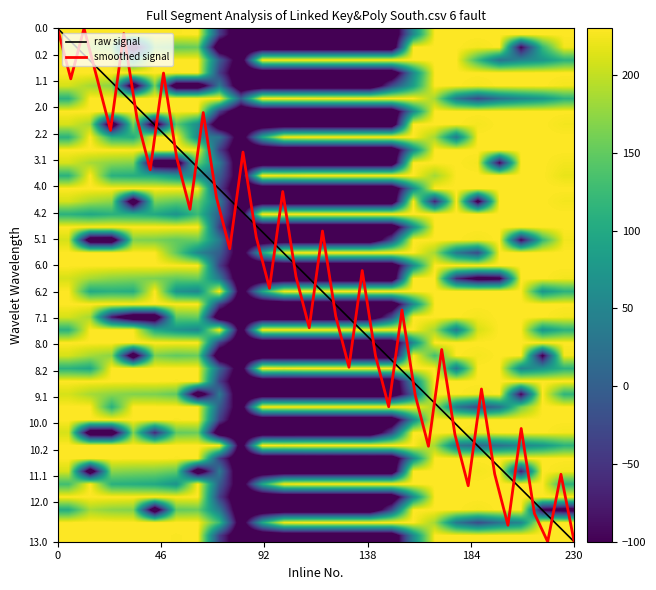

Reading left to right, what are all the values shown in this chart?

0.0: 230.0	230.0	230.0	229.4	229.9	228.4	229.6	-37.9	-175.0	-175.0	-175.0	-175.0	-175.0	-175.0	-175.0	-175.0	54.9	230.0	230.0	230.0	230.0	230.0	230.0	230.0
0.1: 209.6	186.1	172.9	-175.0	164.6	150.6	155.4	-175.0	-175.0	-175.0	-175.0	-175.0	-175.0	-175.0	-175.0	-175.0	230.0	230.0	229.6	225.2	230.0	-99.6	119.3	224.4
0.2: 230.0	230.0	230.0	106.0	230.0	230.0	230.0	-2.9	-150.3	230.0	230.0	230.0	230.0	230.0	230.0	230.0	230.0	230.0	230.0	124.0	24.2	51.4	72.4	112.5
1.0: 230.0	230.0	230.0	229.4	229.9	228.4	229.6	-37.8	-175.0	-175.0	-175.0	-175.0	-175.0	-175.0	-175.0	-175.0	54.9	230.0	230.0	229.8	230.0	230.0	230.0	230.0
1.1: 209.6	186.1	172.9	-175.0	164.6	-175.0	-175.0	36.0	-175.0	-175.0	-175.0	-175.0	-175.0	-175.0	-175.0	-24.7	84.4	230.0	229.6	225.2	230.0	230.0	230.0	224.4
1.2: 112.1	230.0	230.0	230.0	230.0	230.0	230.0	230.0	-0.4	230.0	230.0	230.0	230.0	230.0	230.0	230.0	230.0	184.8	34.4	-24.0	24.2	51.4	72.4	112.5
2.0: 230.0	230.0	230.0	229.4	229.9	228.4	229.6	-37.8	-175.0	-175.0	-175.0	-175.0	-175.0	-175.0	-175.0	-175.0	54.9	229.8	230.0	230.0	230.0	230.0	230.0	230.0
2.1: 209.6	186.1	-175.0	167.7	-175.0	150.6	60.0	-175.0	-175.0	-175.0	-175.0	-175.0	-175.0	-175.0	-175.0	-175.0	230.0	230.0	229.6	225.2	230.0	230.0	230.0	224.4
2.2: 112.1	230.0	110.5	106.0	230.0	230.0	52.4	25.0	-150.3	96.1	226.3	230.0	230.0	230.0	230.0	230.0	230.0	184.8	34.4	230.0	230.0	230.0	230.0	230.0
3.0: 230.0	230.0	230.0	229.4	229.9	228.4	229.6	-37.9	-175.0	-175.0	-175.0	-175.0	-175.0	-175.0	-175.0	-175.0	54.9	230.0	230.0	230.0	230.0	230.0	230.0	230.0
3.1: 209.6	186.1	172.9	167.7	-175.0	-175.0	155.4	36.0	-175.0	-175.0	-175.0	-175.0	-175.0	-175.0	-175.0	-175.0	230.0	230.0	229.6	225.2	-98.8	230.0	230.0	224.4
3.2: 112.1	230.0	110.5	106.0	99.4	69.9	52.4	-2.9	-150.3	230.0	226.3	230.0	230.0	230.0	230.0	230.0	230.0	184.8	230.0	230.0	230.0	230.0	230.0	219.1
4.0: 230.0	230.0	229.8	229.4	229.9	228.4	229.6	-37.8	-175.0	-175.0	-175.0	-175.0	-175.0	-175.0	-175.0	-175.0	54.9	230.0	230.0	230.0	230.0	230.0	230.0	230.0
4.1: 209.6	186.1	172.9	-175.0	164.6	150.6	155.4	36.0	-175.0	-175.0	-175.0	-175.0	-175.0	-175.0	-175.0	-175.0	230.0	-68.8	229.6	-127.3	230.0	230.0	230.0	224.4
4.2: 112.1	97.7	110.5	106.0	99.4	69.9	124.8	-2.9	-150.3	230.0	230.0	230.0	230.0	230.0	230.0	230.0	230.0	230.0	230.0	230.0	230.0	230.0	230.0	230.0
5.0: 230.0	230.0	230.0	229.4	229.9	228.4	229.6	-37.8	-175.0	-175.0	-175.0	-175.0	-175.0	-175.0	-175.0	-175.0	54.8	230.0	230.0	230.0	230.0	230.0	230.0	230.0
5.1: 209.6	-170.9	-175.0	167.7	164.6	150.6	155.4	36.0	-175.0	-175.0	-175.0	-175.0	-175.0	-175.0	-175.0	-24.7	230.0	230.0	229.6	225.2	230.0	-99.6	120.3	224.4
5.2: 230.0	230.0	230.0	230.0	230.0	150.5	52.4	-2.9	-150.3	96.1	226.3	230.0	230.0	230.0	230.0	230.0	230.0	184.8	34.4	-24.0	230.0	230.0	230.0	230.0
6.0: 230.0	230.0	230.0	229.4	229.9	228.4	229.6	-37.8	-175.0	-175.0	-175.0	-175.0	-175.0	-175.0	-175.0	-175.0	54.9	229.8	230.0	230.0	230.0	230.0	230.0	230.0
6.1: 209.6	186.1	172.9	167.7	164.6	150.6	155.4	36.0	-175.0	-175.0	-175.0	-175.0	-175.0	-175.0	-175.0	-175.0	230.0	230.0	-59.8	-131.8	-117.5	230.0	230.0	224.4
6.2: 230.0	101.4	110.5	106.0	230.0	69.9	52.4	230.0	-150.3	96.1	226.3	230.0	230.0	230.0	230.0	230.0	230.0	230.0	230.0	230.0	230.0	230.0	72.4	112.5
7.0: 230.0	230.0	230.0	229.4	229.9	228.4	229.6	-37.8	-175.0	-175.0	-175.0	-175.0	-175.0	-175.0	-175.0	-175.0	54.8	230.0	230.0	230.0	230.0	230.0	230.0	230.0
7.1: 209.6	186.1	-78.0	-175.0	-175.0	150.6	155.4	-175.0	-175.0	-175.0	-175.0	-175.0	-175.0	-175.0	-175.0	-24.7	230.0	230.0	229.6	225.2	230.0	230.0	230.0	224.4
7.2: 112.1	230.0	230.0	230.0	99.4	69.9	52.4	230.0	-150.3	230.0	230.0	230.0	230.0	230.0	230.0	230.0	230.0	184.8	34.4	209.7	230.0	230.0	72.4	112.5
8.0: 230.0	230.0	230.0	229.4	229.9	228.4	229.6	-37.8	-175.0	-175.0	-175.0	-175.0	-175.0	-175.0	-175.0	-175.0	54.8	230.0	230.0	230.0	230.0	230.0	230.0	230.0
8.1: 209.6	186.1	172.9	-175.0	164.6	150.6	155.4	-175.0	-175.0	-175.0	-175.0	-175.0	-175.0	-175.0	-175.0	-175.0	230.0	131.8	229.6	225.2	230.0	230.0	-112.1	224.4
8.2: 112.1	97.7	230.0	230.0	230.0	230.0	230.0	10.8	-150.3	230.0	226.3	230.0	230.0	230.0	230.0	230.0	230.0	230.0	34.4	230.0	230.0	51.4	72.4	112.5
9.0: 230.0	230.0	230.0	229.4	229.9	228.4	229.6	-37.9	-175.0	-175.0	-175.0	-175.0	-175.0	-175.0	-175.0	-175.0	54.9	230.0	230.0	230.0	230.0	230.0	230.0	230.0
9.1: 209.6	186.1	172.9	167.7	164.6	150.6	-175.0	36.0	-175.0	-175.0	-175.0	-175.0	-175.0	-175.0	-175.0	-175.0	4.2	230.0	229.6	225.2	230.0	-99.6	230.0	116.3
9.2: 230.0	230.0	110.5	230.0	230.0	230.0	230.0	-2.9	-150.3	230.0	230.0	230.0	230.0	230.0	230.0	230.0	230.0	184.8	34.4	-24.0	24.2	160.7	230.0	230.0
10.0: 230.0	230.0	230.0	229.4	229.9	228.4	229.6	-37.8	-175.0	-175.0	-175.0	-175.0	-175.0	-175.0	-175.0	-175.0	54.9	230.0	230.0	230.0	230.0	230.0	230.0	230.0
10.1: 209.6	-170.9	-175.0	167.7	-63.6	150.6	155.4	-175.0	-175.0	-175.0	-175.0	-175.0	-175.0	-175.0	-175.0	-24.7	230.0	230.0	229.6	225.2	230.0	230.0	230.0	224.4
10.2: 230.0	230.0	230.0	230.0	230.0	230.0	230.0	230.0	-150.3	230.0	226.3	230.0	230.0	230.0	230.0	230.0	230.0	184.8	34.4	11.9	24.2	51.4	72.4	112.5
11.0: 230.0	230.0	230.0	229.4	229.9	228.4	229.6	-37.8	-175.0	-175.0	-175.0	-175.0	-175.0	-175.0	-175.0	-175.0	54.9	230.0	230.0	230.0	230.0	230.0	230.0	230.0
11.1: 209.6	-170.9	172.9	167.7	164.6	150.6	-175.0	36.0	-175.0	-175.0	-175.0	-175.0	-175.0	-175.0	-175.0	-175.0	230.0	230.0	229.6	225.2	230.0	-76.5	230.0	224.4
11.2: 130.0	230.0	110.5	106.0	99.4	69.9	230.0	-2.9	-150.3	96.1	226.3	230.0	230.0	230.0	230.0	230.0	230.0	230.0	230.0	230.0	230.0	230.0	230.0	112.5
12.0: 230.0	230.0	230.0	229.4	229.9	228.4	229.6	-37.8	-175.0	-175.0	-175.0	-175.0	-175.0	-175.0	-175.0	-175.0	54.9	230.0	230.0	230.0	230.0	230.0	230.0	230.0
12.1: 104.1	186.1	172.9	167.7	-175.0	150.6	155.4	36.0	-175.0	-175.0	-175.0	-175.0	-175.0	-175.0	-175.0	-24.7	230.0	230.0	229.6	225.2	230.0	230.0	-112.1	-132.6
12.2: 230.0	230.0	230.0	230.0	230.0	230.0	230.0	124.8	-150.3	96.1	226.3	230.0	230.0	230.0	230.0	230.0	230.0	184.8	34.4	-24.0	24.2	51.4	230.0	230.0
13.0: 229.6	229.6	229.6	229.6	229.6	228.4	229.6	-37.8	-175.0	-175.0	-175.0	-175.0	-175.0	-175.0	-175.0	-175.0	54.9	229.6	229.6	229.6	229.6	229.6	229.6	229.6